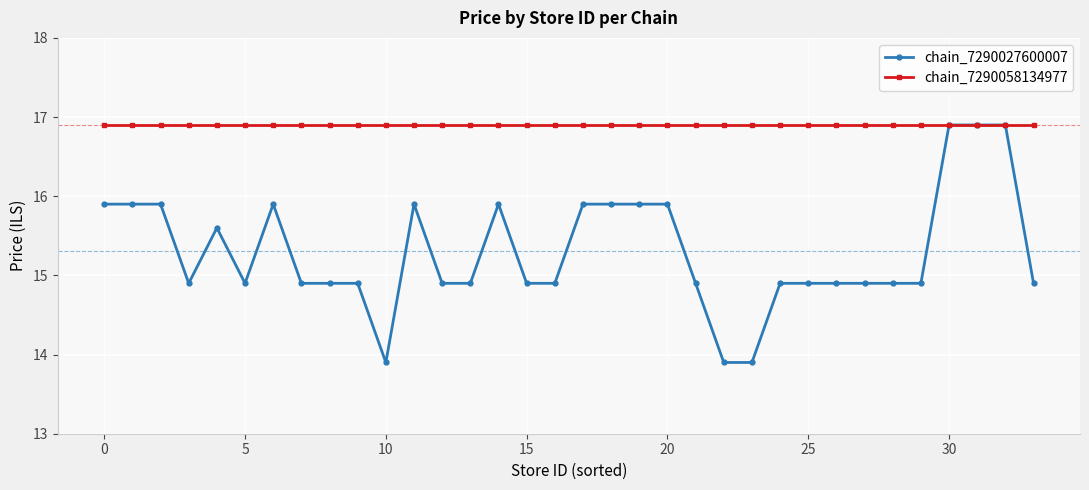

Rank the series by their average value, from highest to lowest.

chain_7290058134977, chain_7290027600007